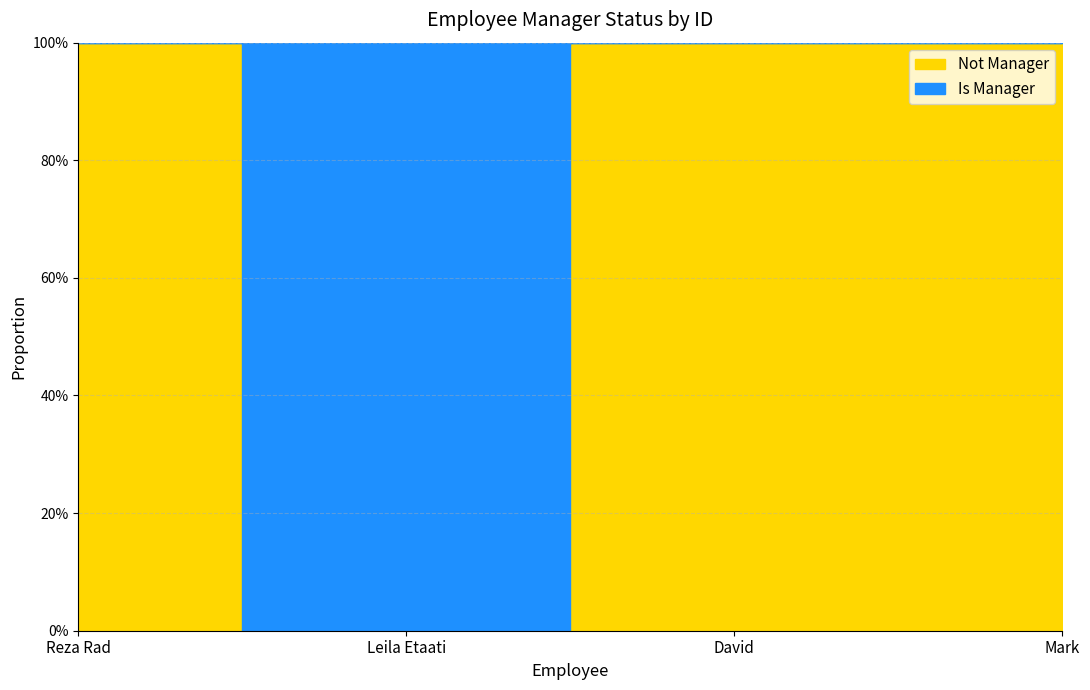

How many values in the Not Manager series are below 1?

1